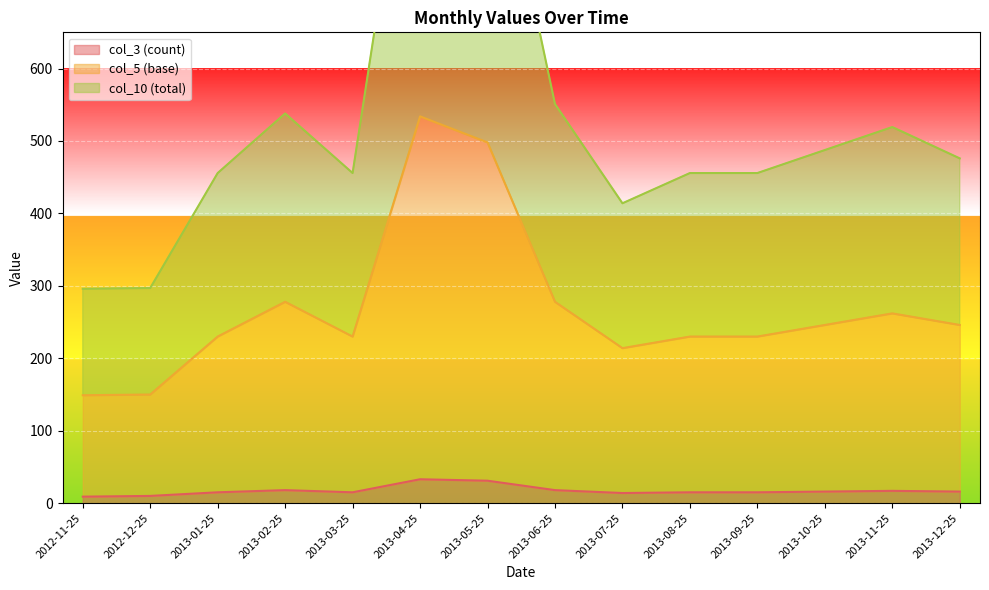

List the labels in order of col_5 (base) value, largest first.

2013-04-25, 2013-05-25, 2013-02-25, 2013-06-25, 2013-11-25, 2013-10-25, 2013-12-25, 2013-01-25, 2013-03-25, 2013-08-25, 2013-09-25, 2013-07-25, 2012-12-25, 2012-11-25